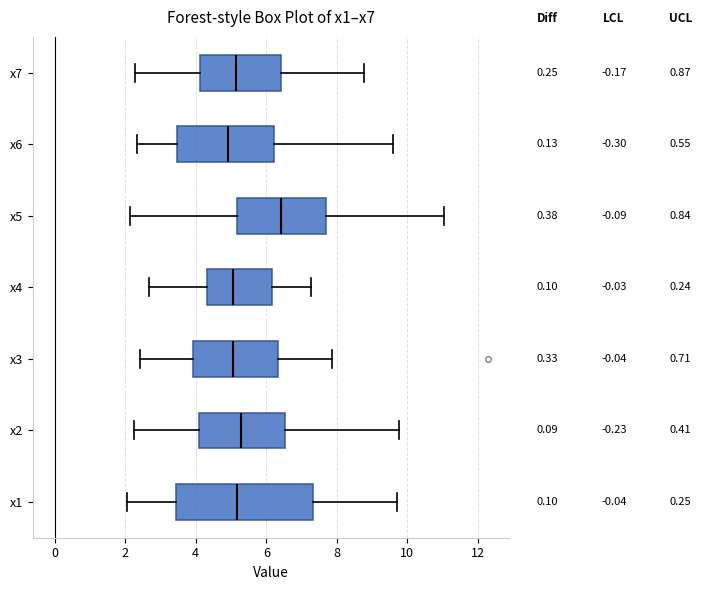

Reading bottom to top, transcribe this box plot: for each box, give where its median line is, the range the box spans, and where its two whiskers end, as read against the x-axis. The values are not printed on the chart, so give them approximately, as read against the axis.

x1: median 5.2, box 3.4 to 7.4, whiskers 2.0 to 9.8
x2: median 5.2, box 4.2 to 6.6, whiskers 2.2 to 9.8
x3: median 5.0, box 4.0 to 6.4, whiskers 2.4 to 7.8
x4: median 5.0, box 4.4 to 6.2, whiskers 2.6 to 7.2
x5: median 6.4, box 5.2 to 7.6, whiskers 2.2 to 11.0
x6: median 5.0, box 3.4 to 6.2, whiskers 2.4 to 9.6
x7: median 5.2, box 4.2 to 6.4, whiskers 2.2 to 8.8